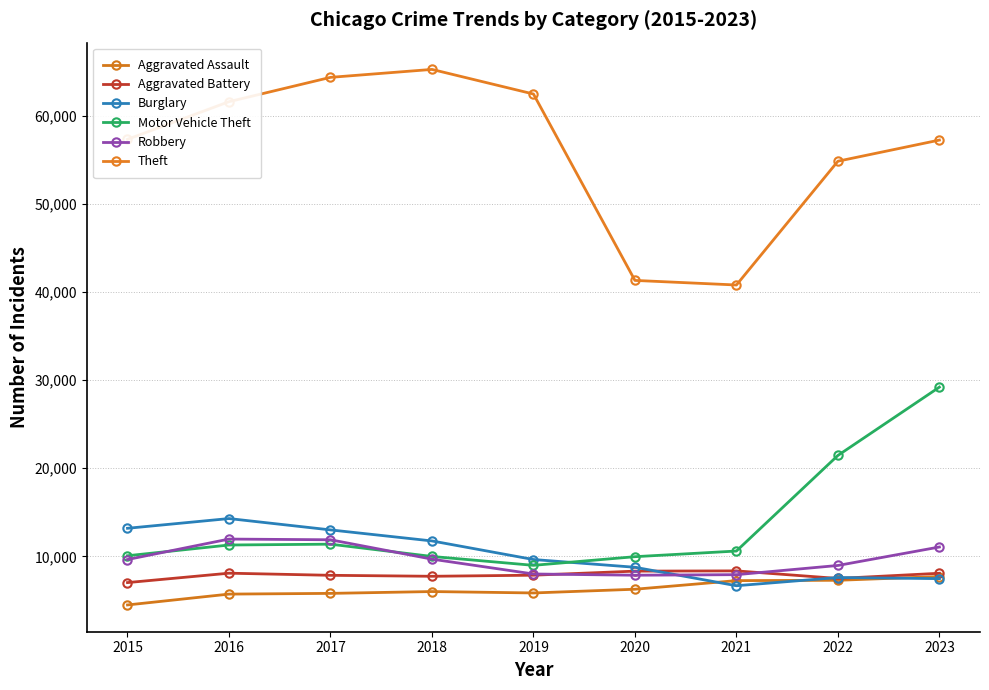

Where is the first local maximum for Aggravated Assault?

2018